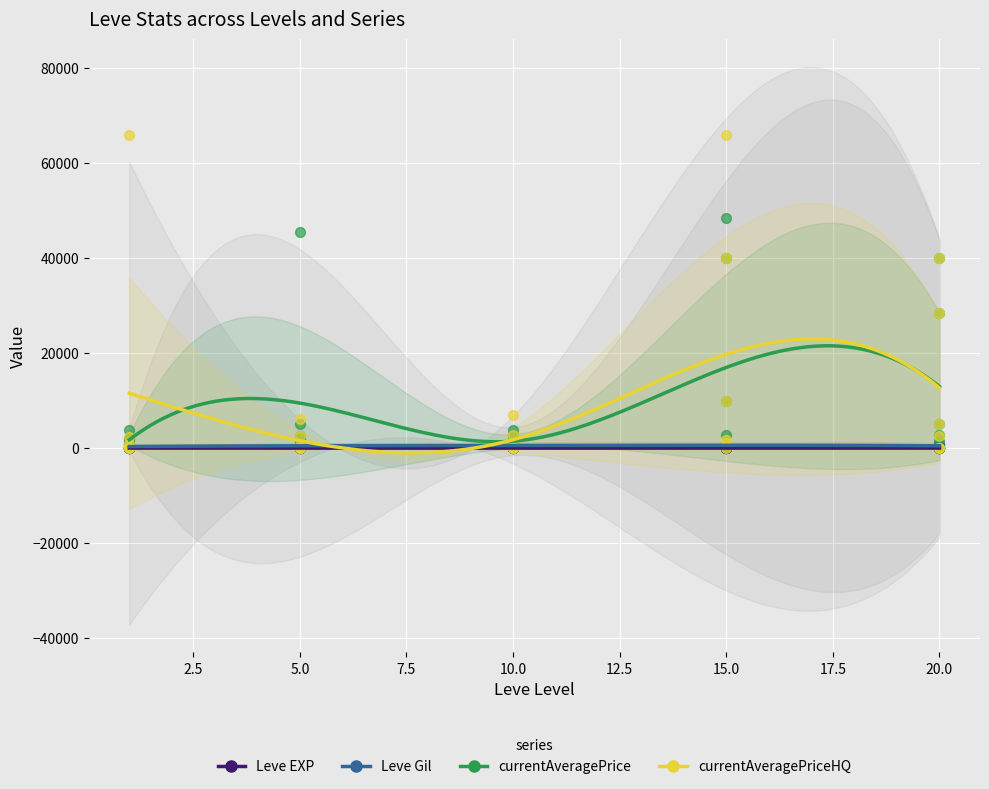

What are all the series names shown in the legend?

Leve EXP, Leve Gil, currentAveragePrice, currentAveragePriceHQ